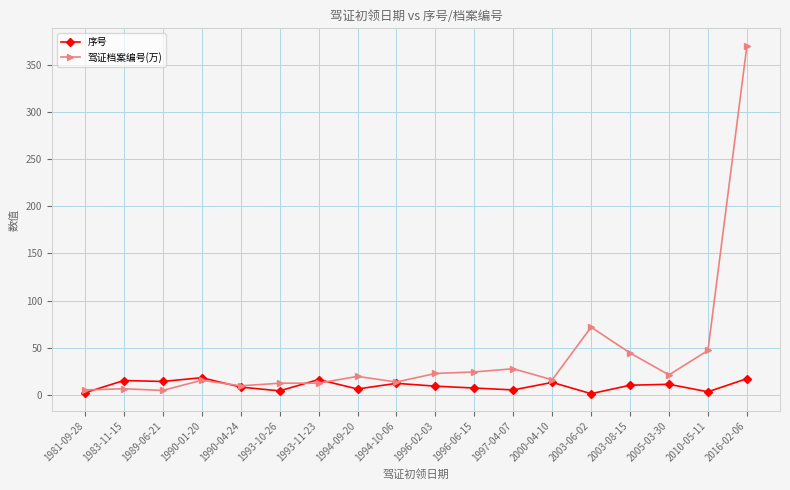

At which category does the chart reach its peak across all series?

2016-02-06